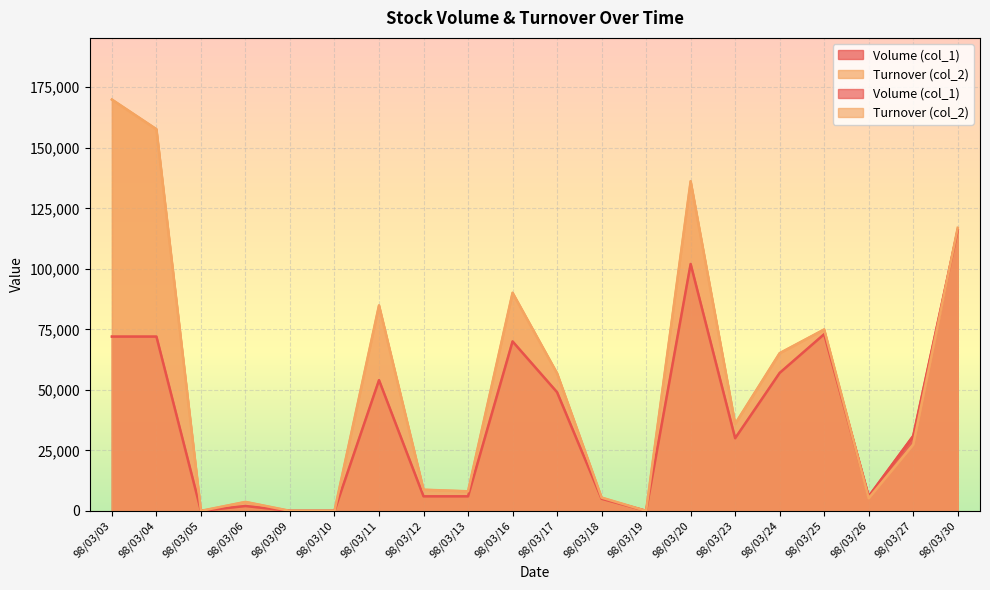

At which category does Turnover (col_2) reach its first local valley?

98/03/05